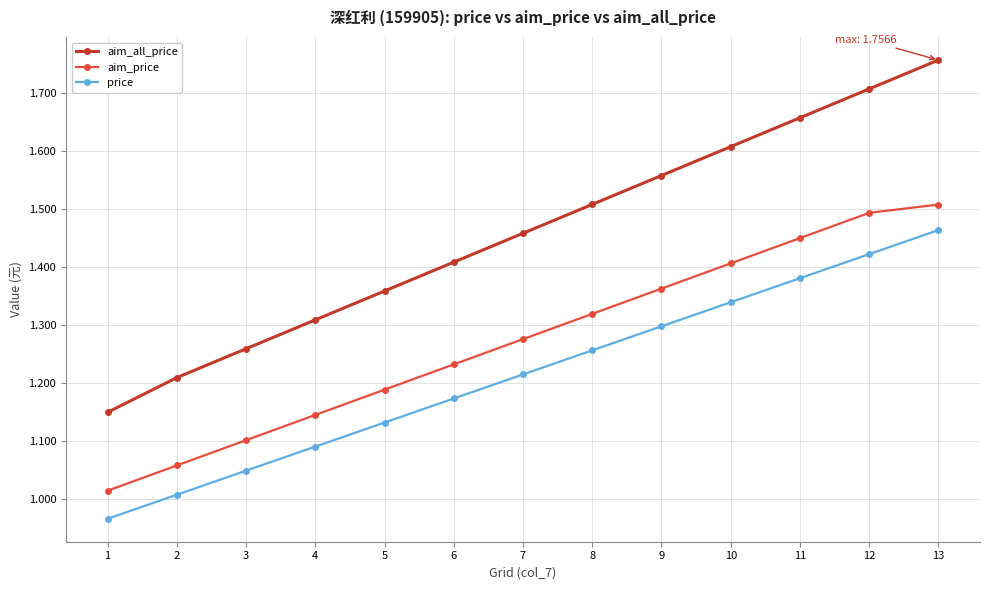

What is the difference between the highest and lowest values at 1?

0.2